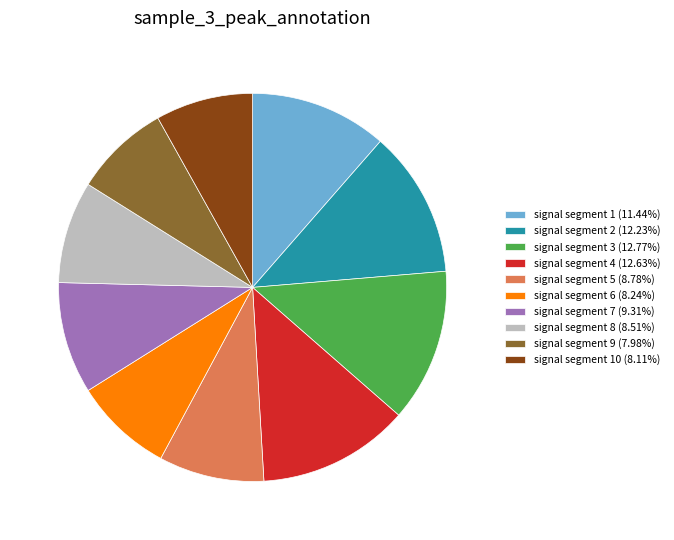

Approximately how many times larger is the value at signal segment 2 (12.23%) compared to signal segment 9 (7.98%)?

1.5